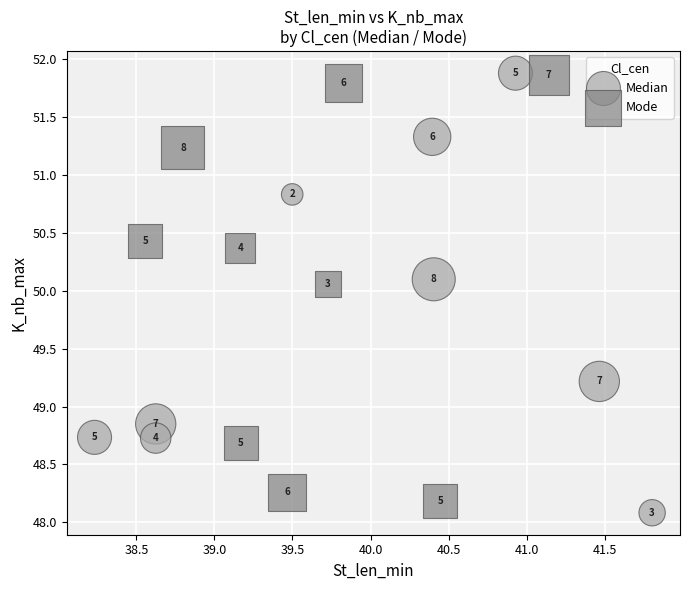

Which series has the widest spread of Y values?

Median